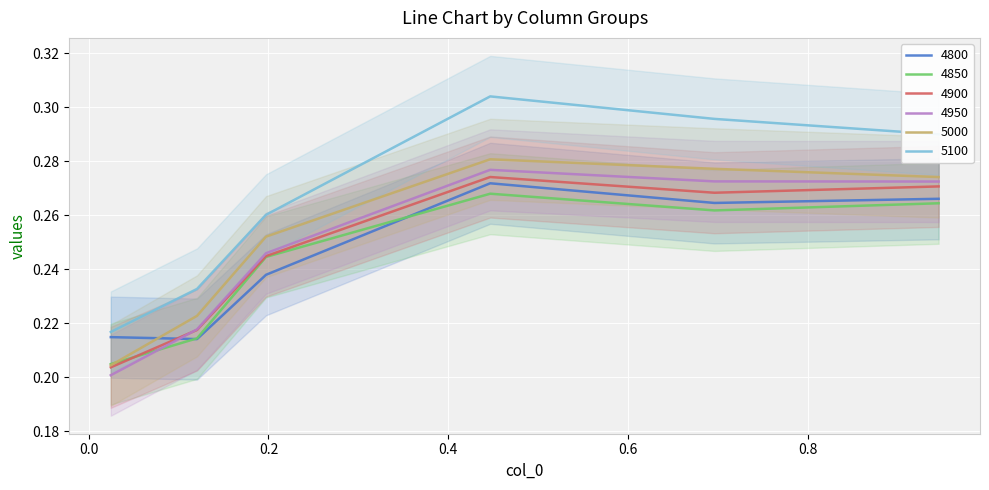

True or false: 4850 and 5100 cross at least once.

False